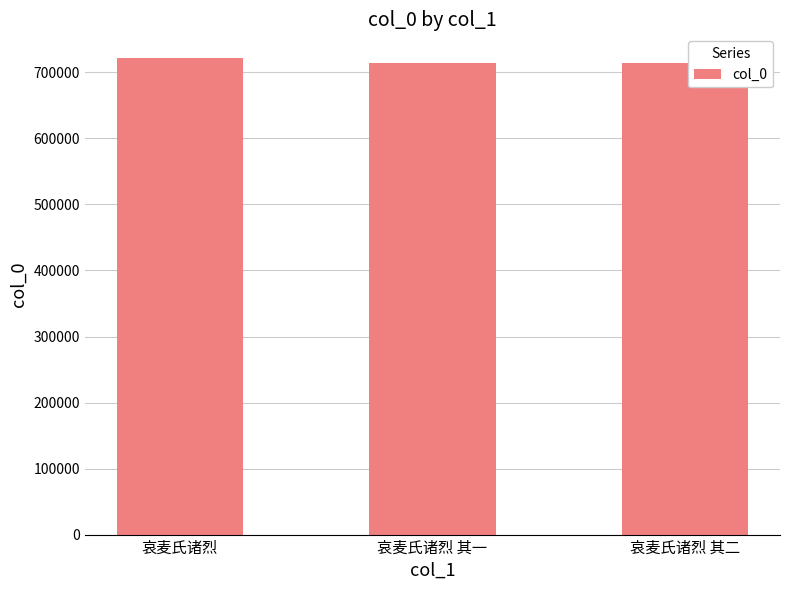

The value at 哀麦氏诸烈 is 721599. True or false?

True